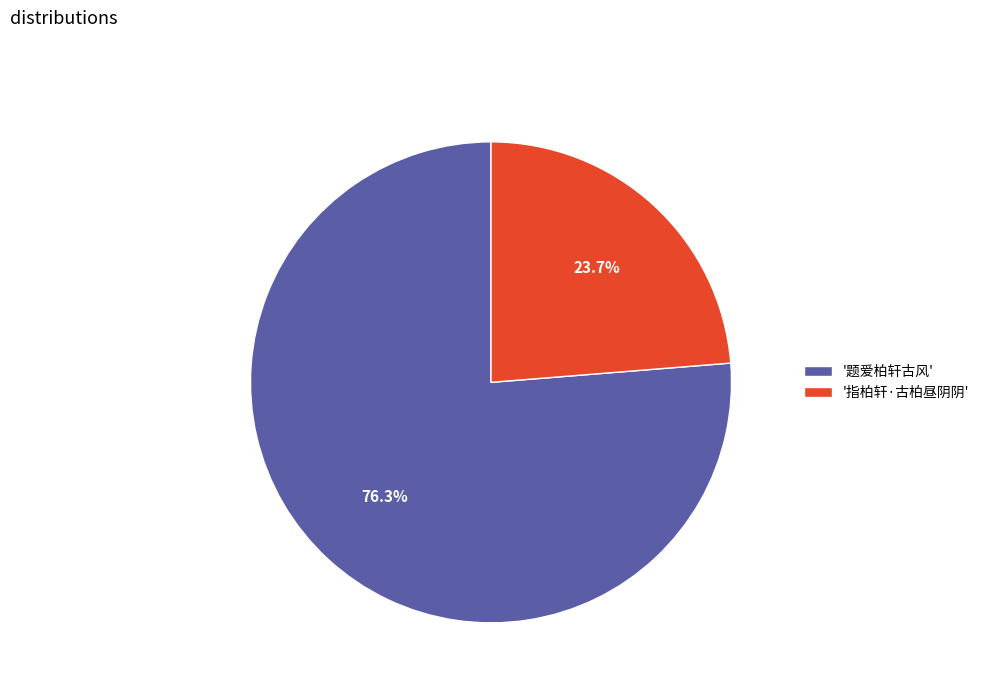

What is the majority slice?

'题爱柏轩古风'